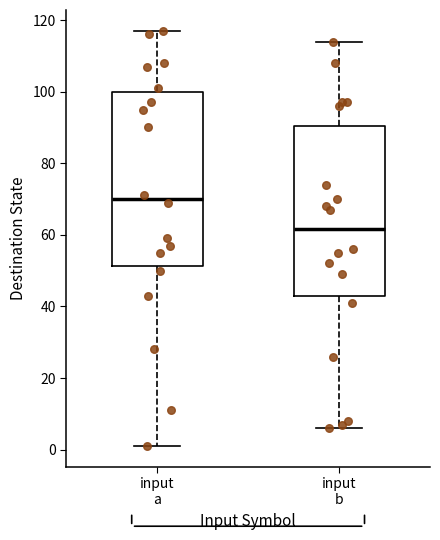

Where does the lower whisker of the box for input a end on the y-axis? The values are not printed on the chart, so give them approximately, as read against the axis.

2